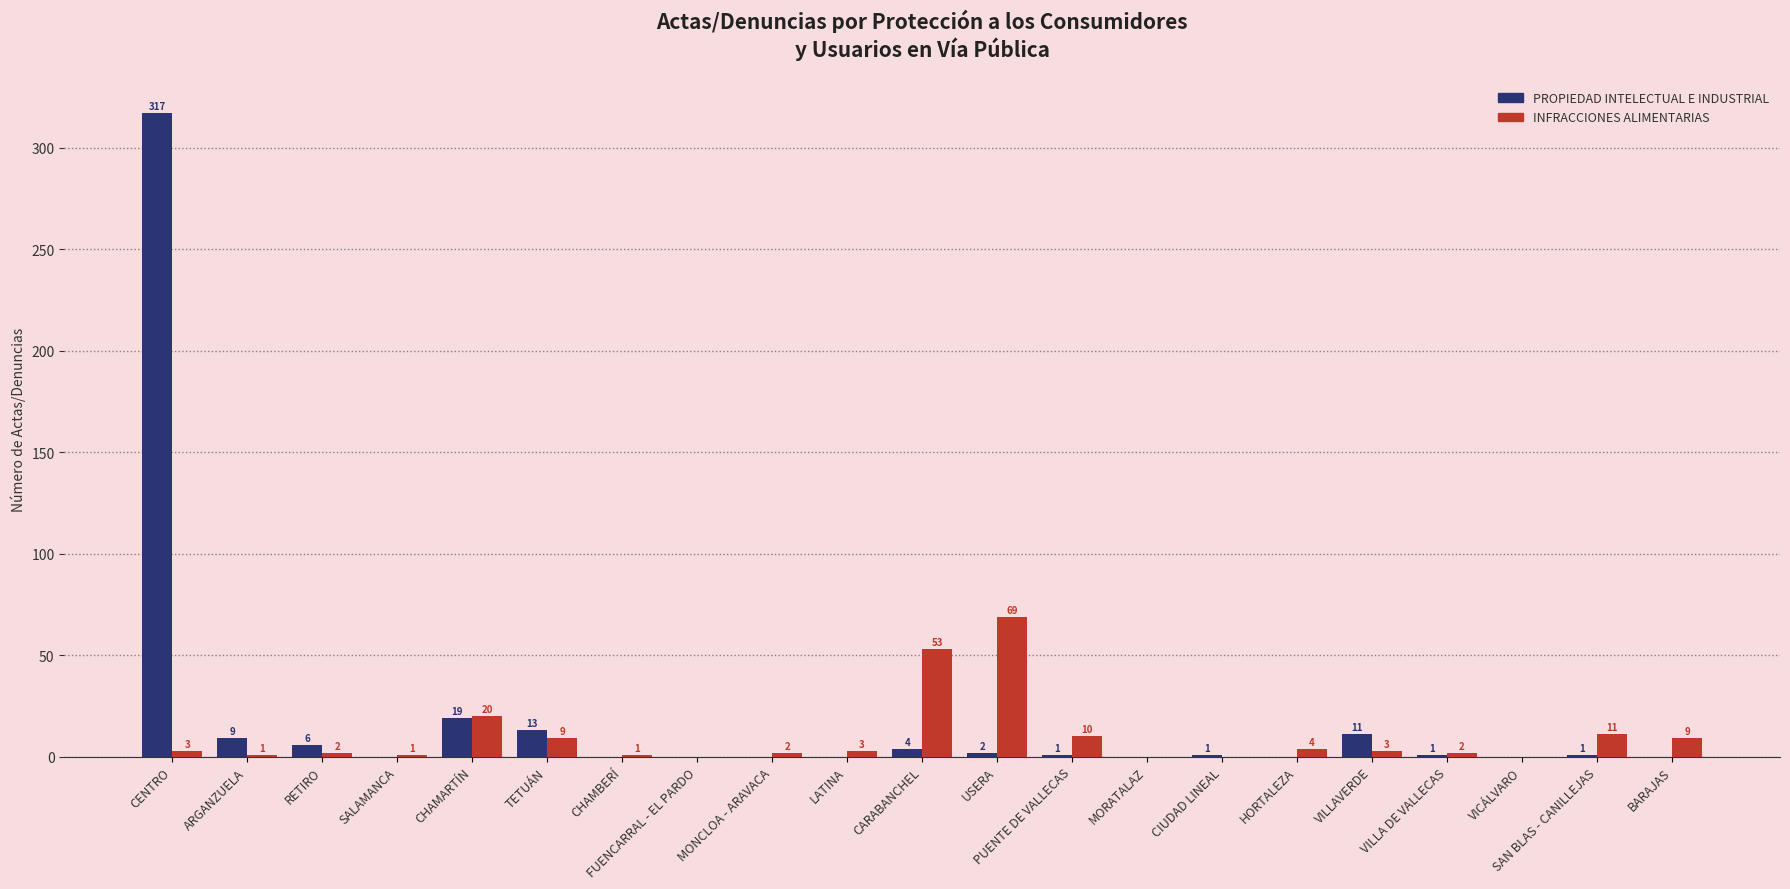

At which category is the sum across all series the highest?

CENTRO